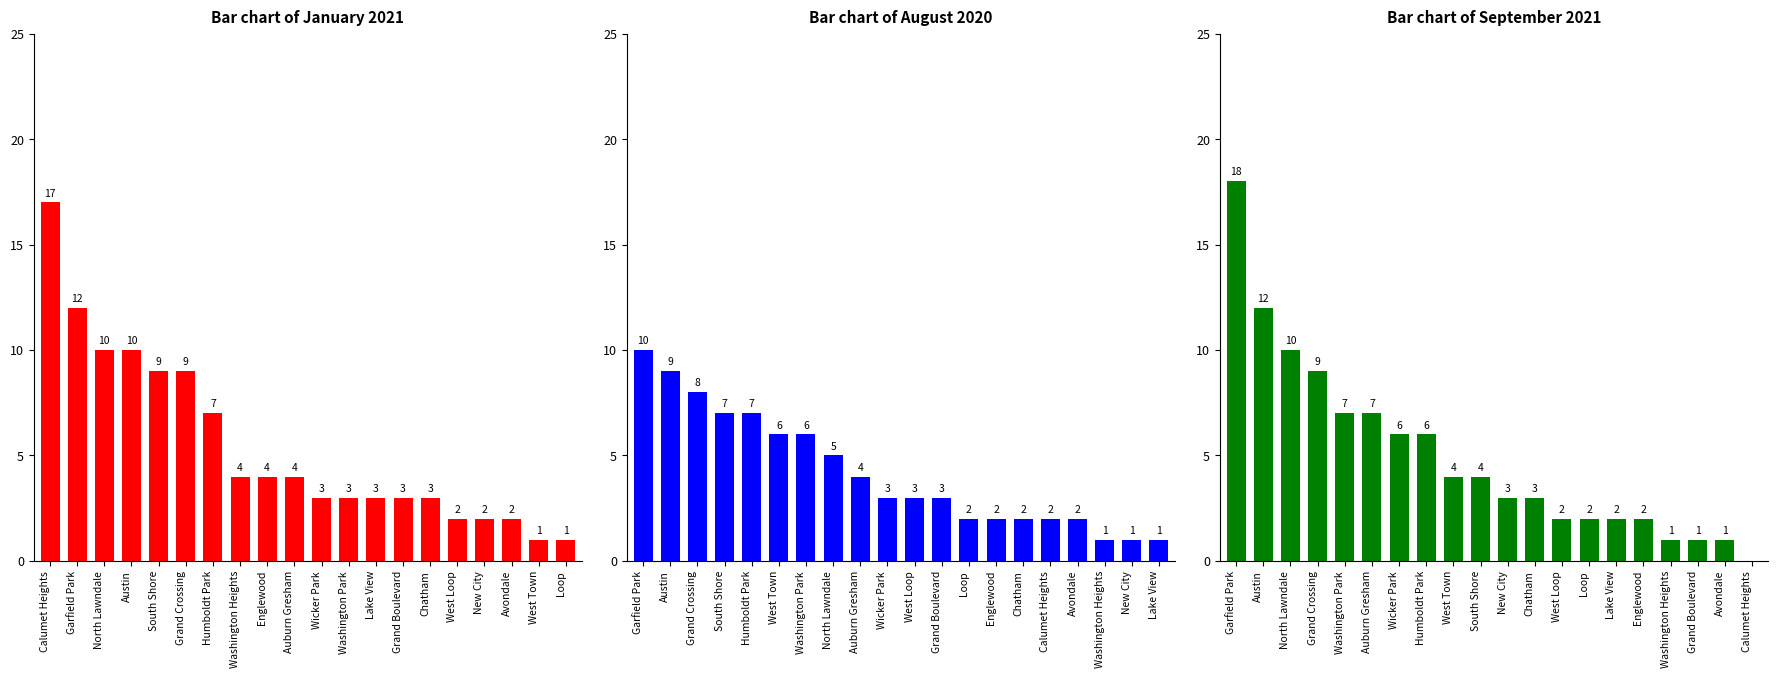

Rank the series by their average value, from lowest to highest.

August 2020, September 2021, January 2021